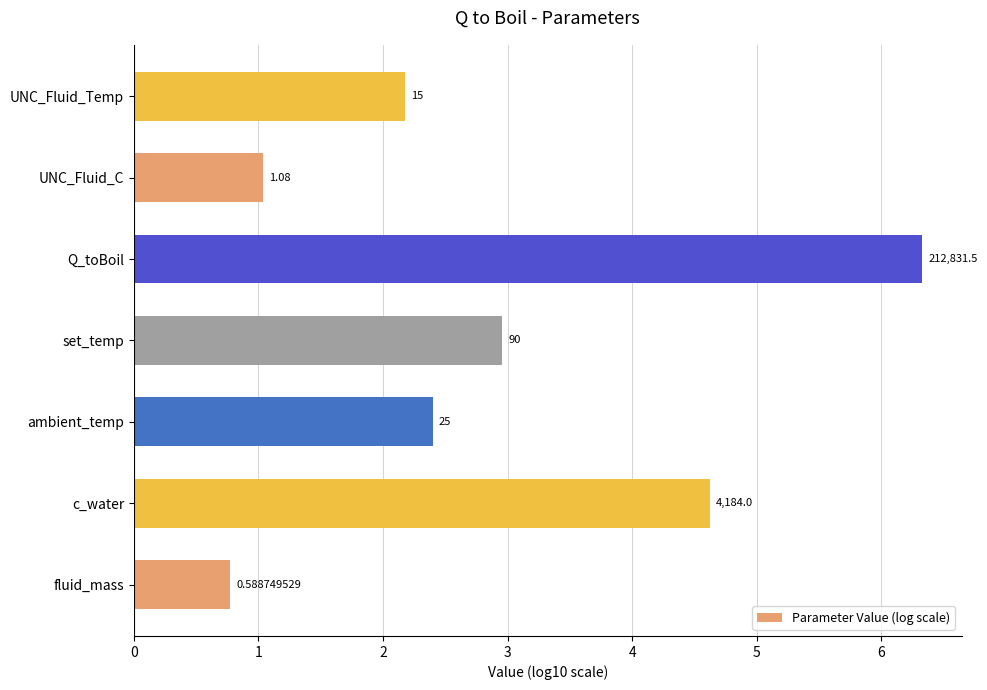

How many bars are there in total?

7